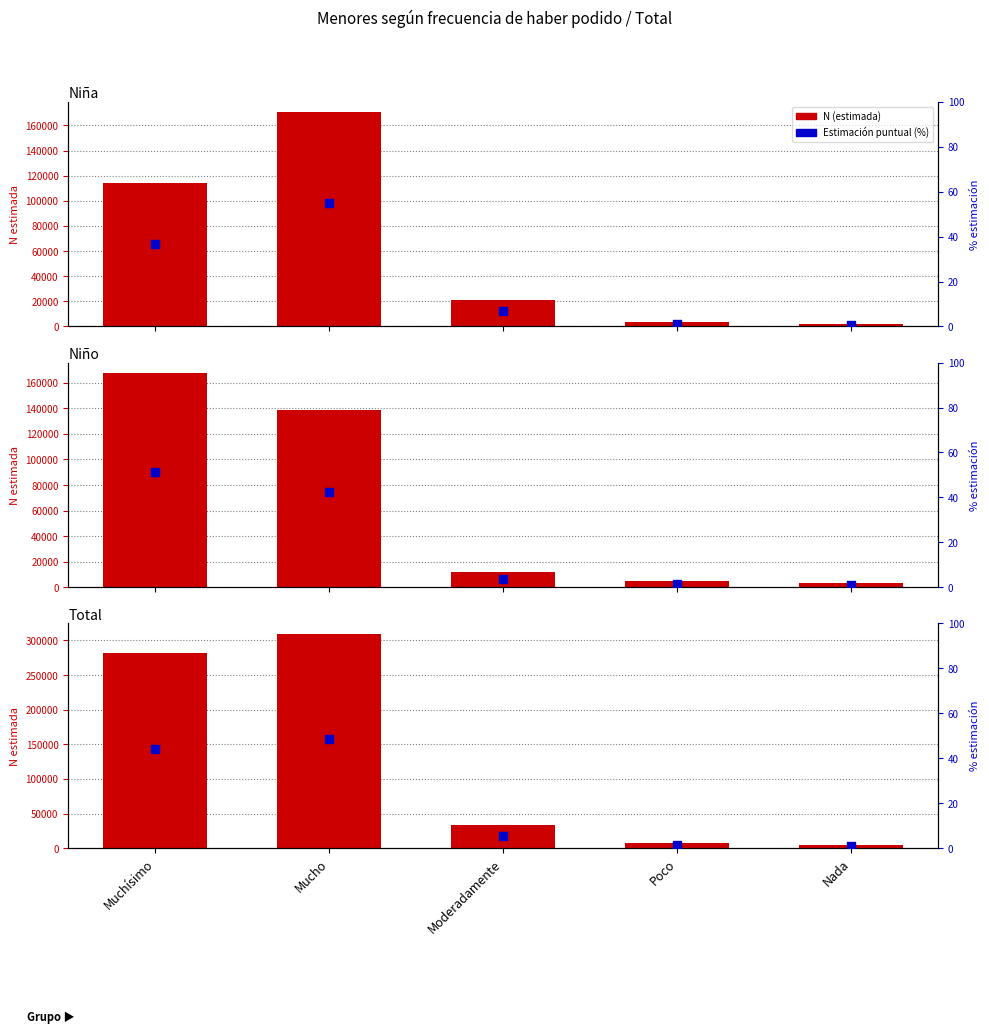

Which series has the largest total across all categories?

N (estimada)